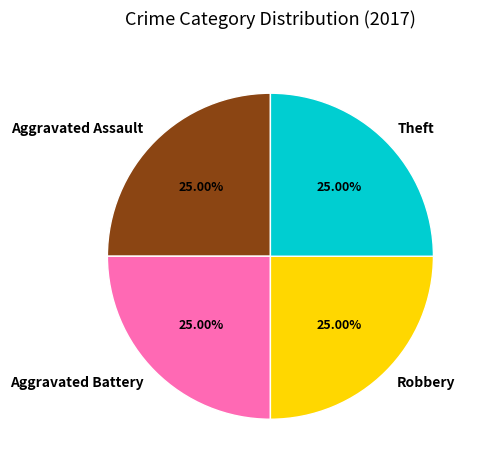

What portion of the pie excludes Theft?

75.0%